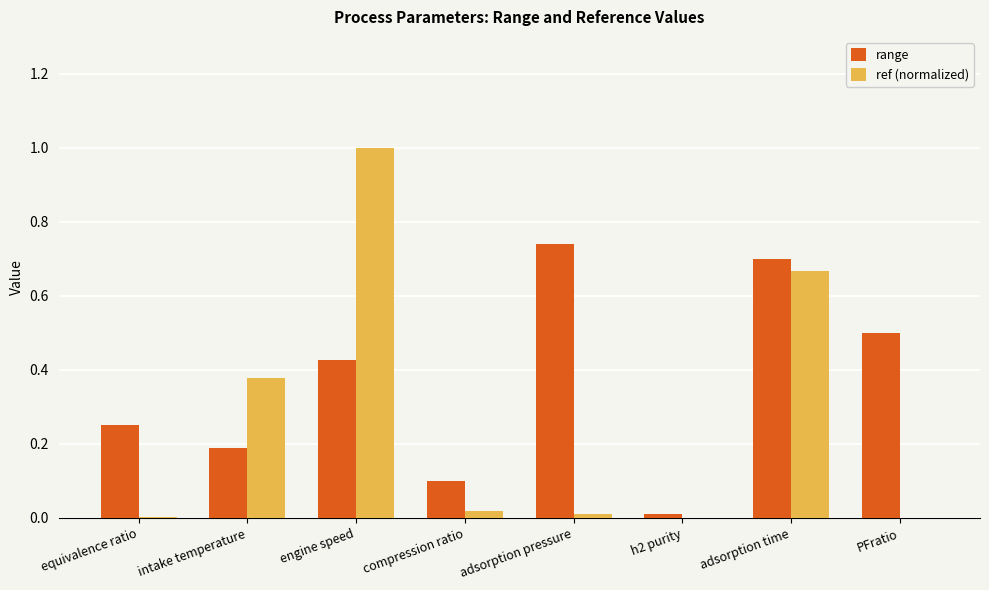

What is the sum of all range values?

2.9